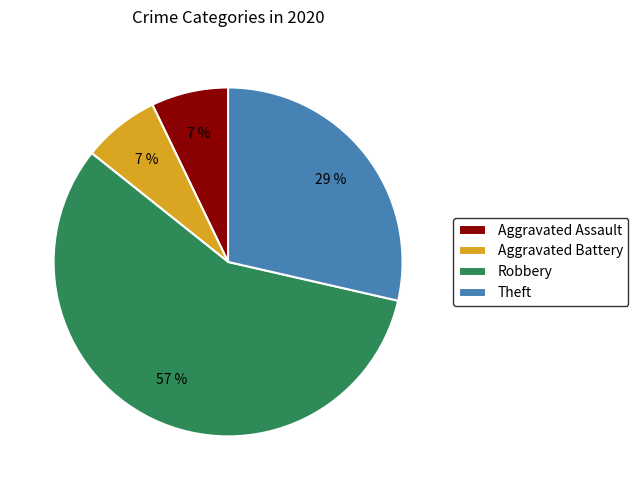

The Aggravated Battery slice represents 1% of the pie. True or false?

False